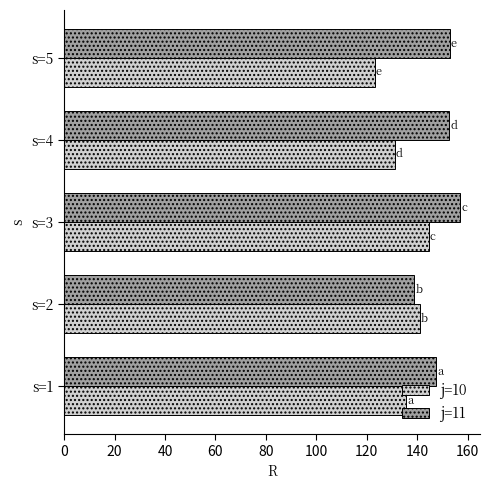

Is the value of j=11 at s=1 greater than the value of j=10 at s=1?

Yes